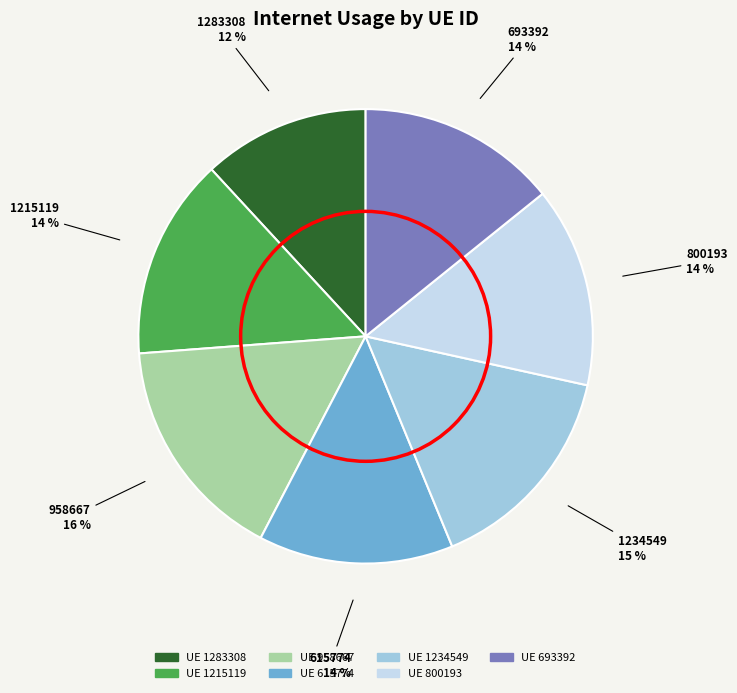

How many slices are in this pie chart?

7